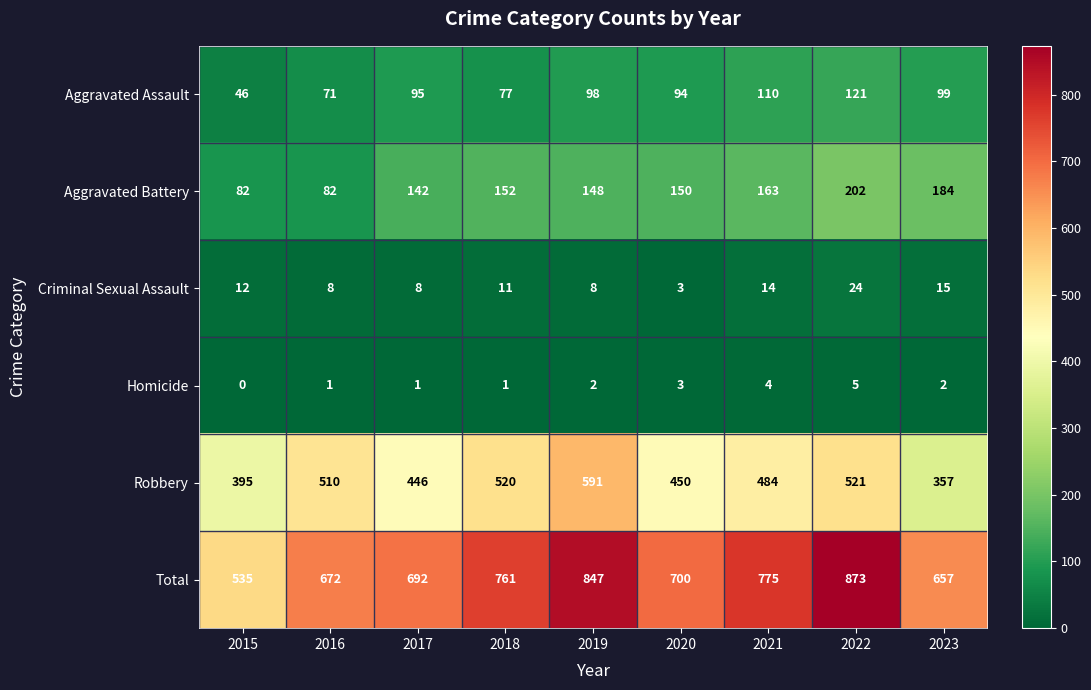

What is the greatest value displayed?

873